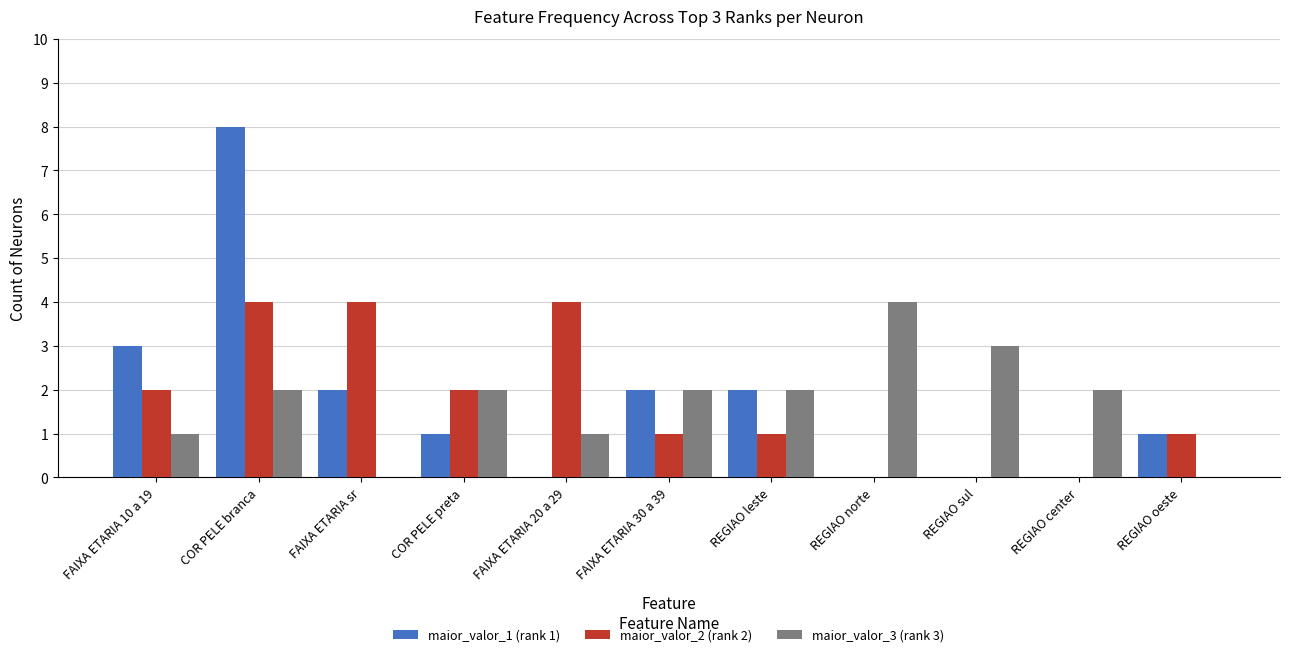

Which series changed the most between FAIXA ETARIA sr and REGIAO oeste?

maior_valor_2 (rank 2)